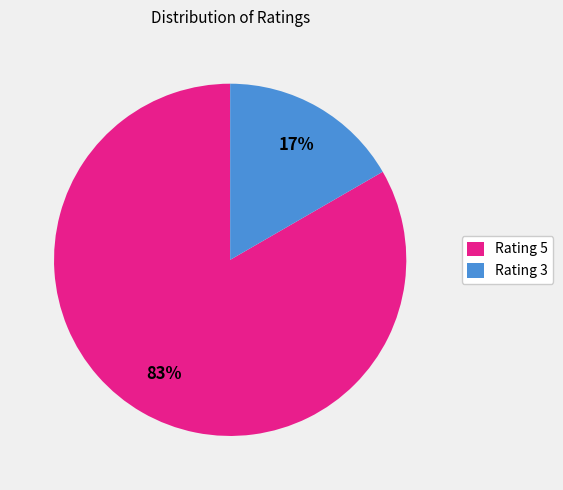

Count the number of slices in the pie.

2